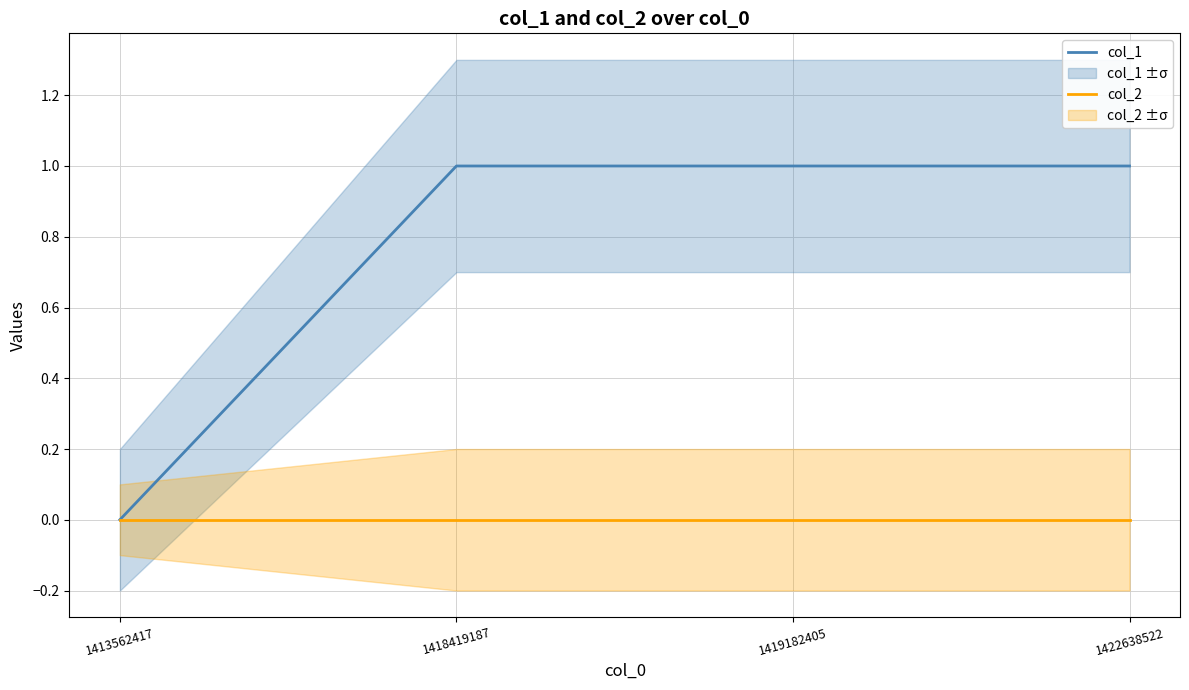

At 1419182405, list the series in order from largest to smallest.

col_1, col_2